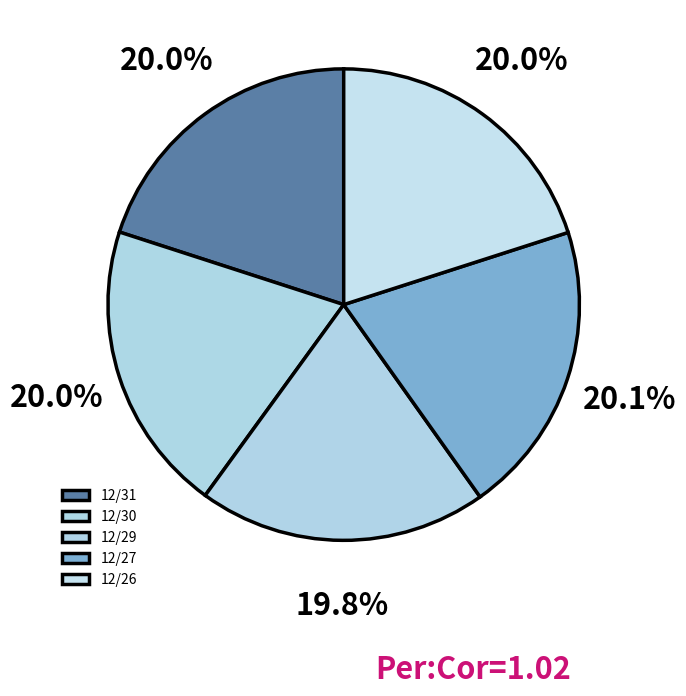

How many segments does this pie chart have?

5